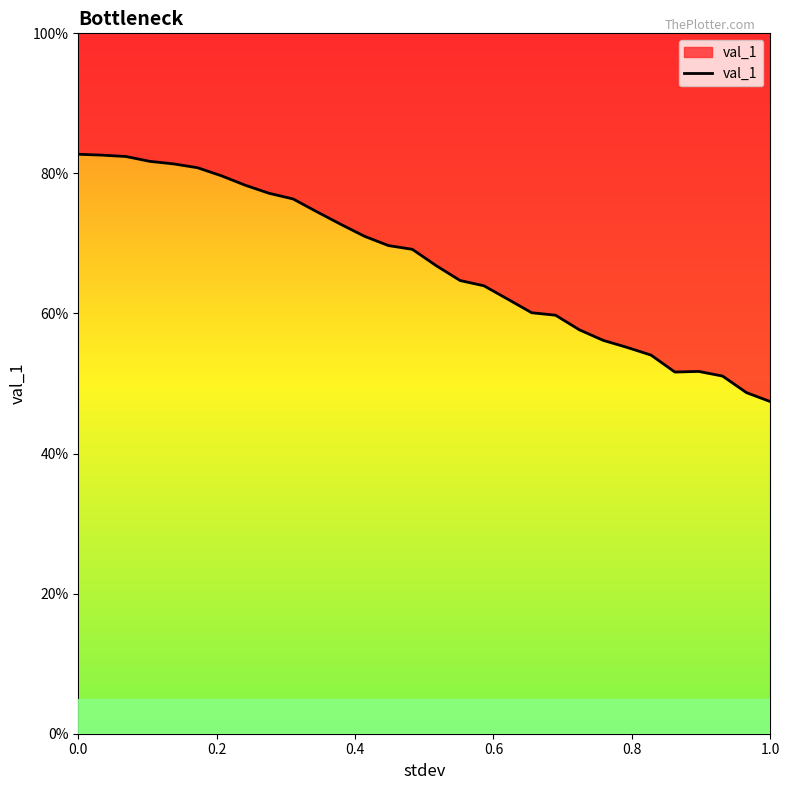

Reading right to left, extract all data points from this chart.

0.5	0.5	0.5	0.5	0.5	0.5	0.6	0.6	0.6	0.6	0.6	0.6	0.6	0.6	0.7	0.7	0.7	0.7	0.7	0.7	0.8	0.8	0.8	0.8	0.8	0.8	0.8	0.8	0.8	0.8